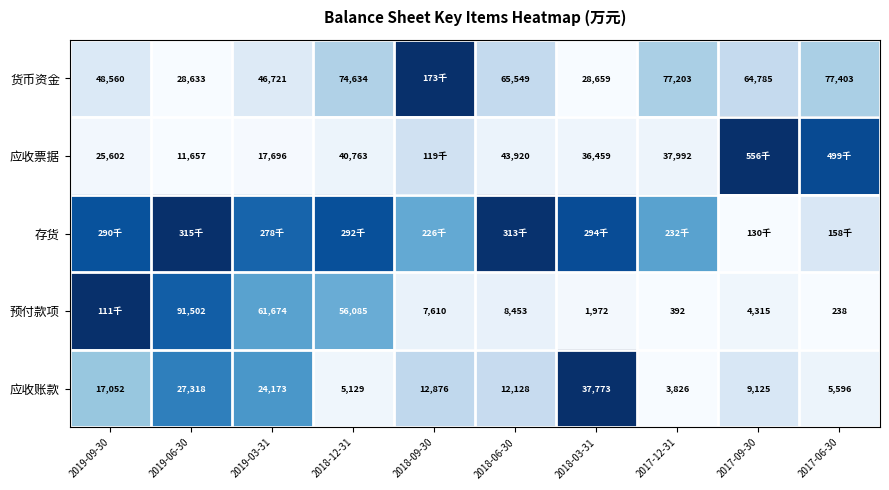

Between 2018-03-31 and 2019-09-30, which is larger?

2019-09-30